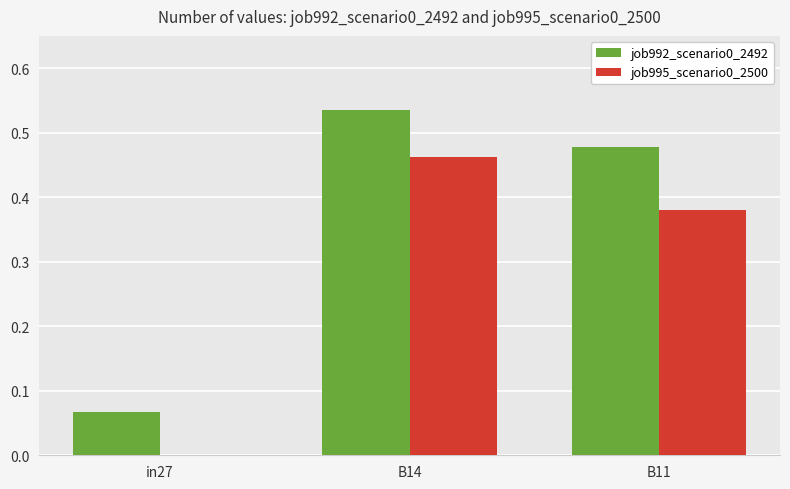

Which series has the largest range (max minus min)?

job992_scenario0_2492